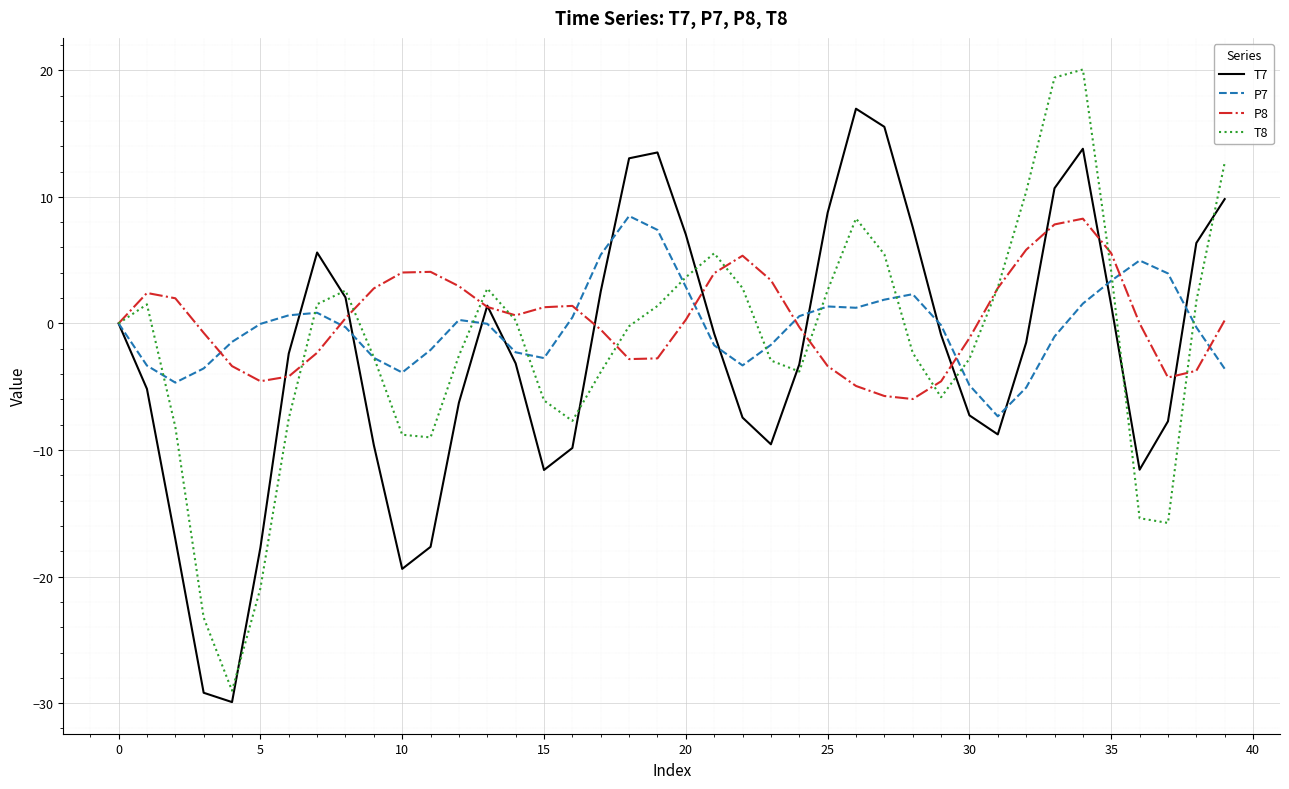

What is the maximum value for P7?

8.5